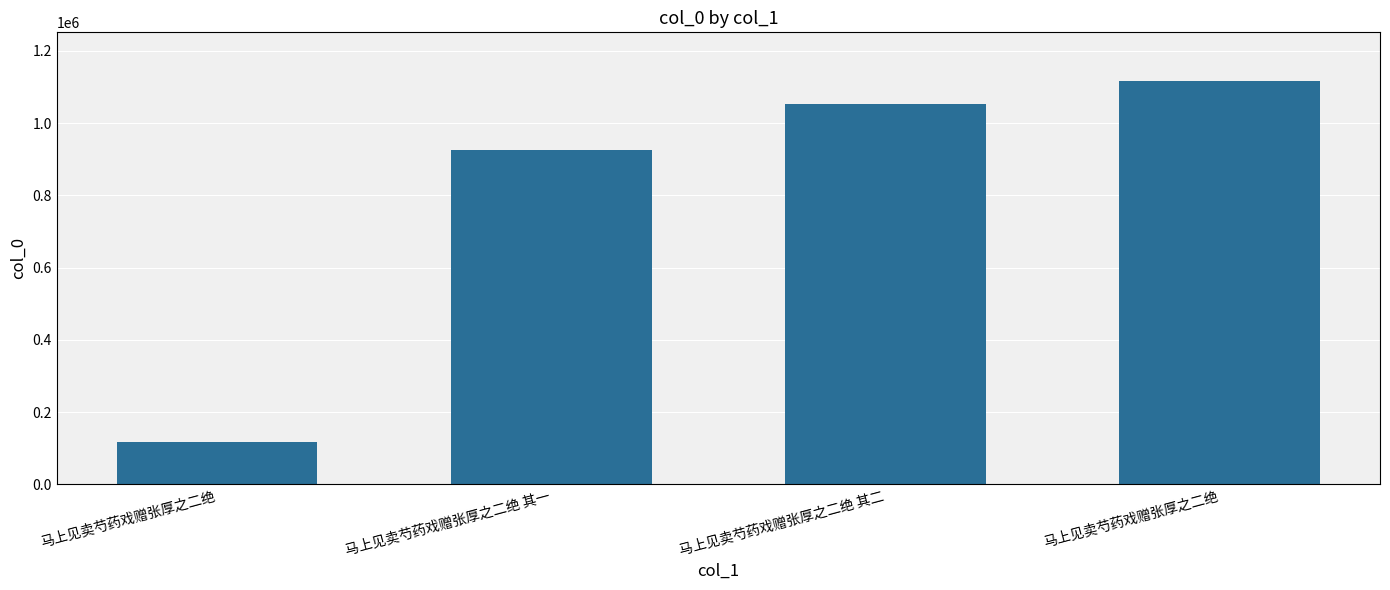

Does the chart contain any negative values?

No